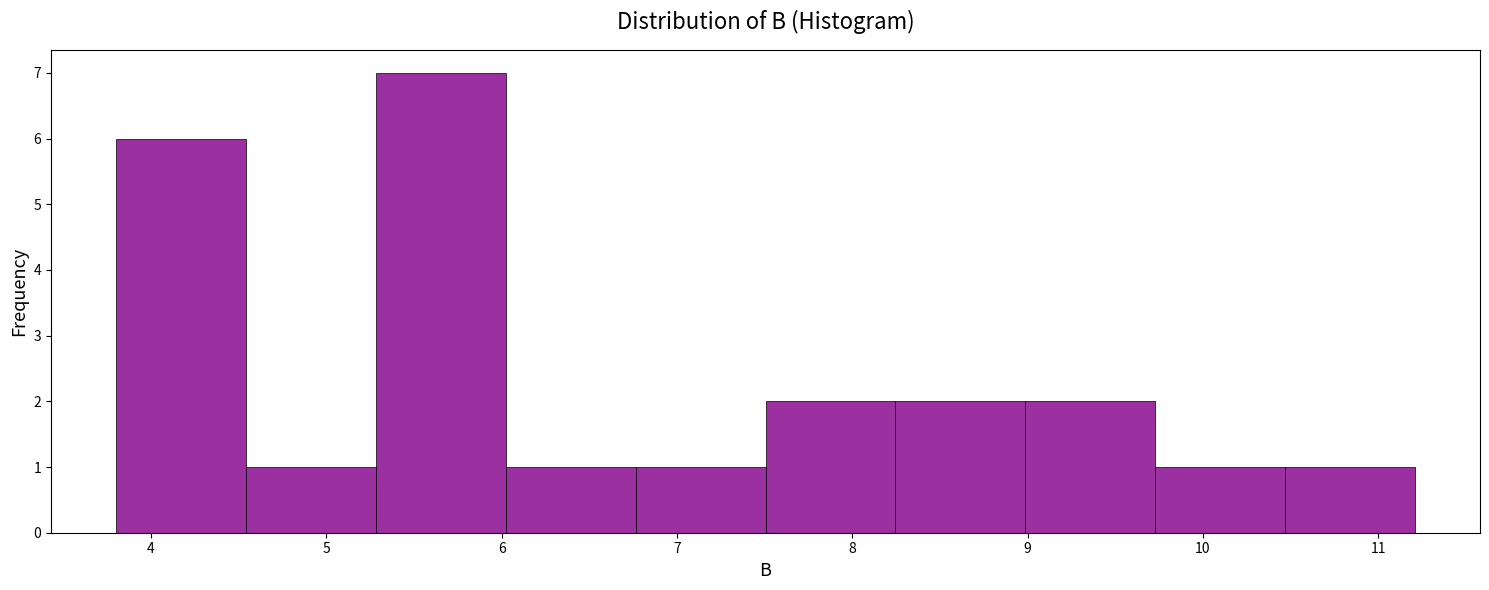

Reading left to right, list every bar in this chart as the range it spans on the x-axis followed by its height. Neither the bar edges nor the heights are printed on the chart, so give them approximately, as read against the axes.

3.8 to 4.5: 6
4.5 to 5.3: 1
5.3 to 6.0: 7
6.0 to 6.8: 1
6.8 to 7.5: 1
7.5 to 8.2: 2
8.2 to 9.0: 2
9.0 to 9.7: 2
9.7 to 10.5: 1
10.5 to 11.2: 1